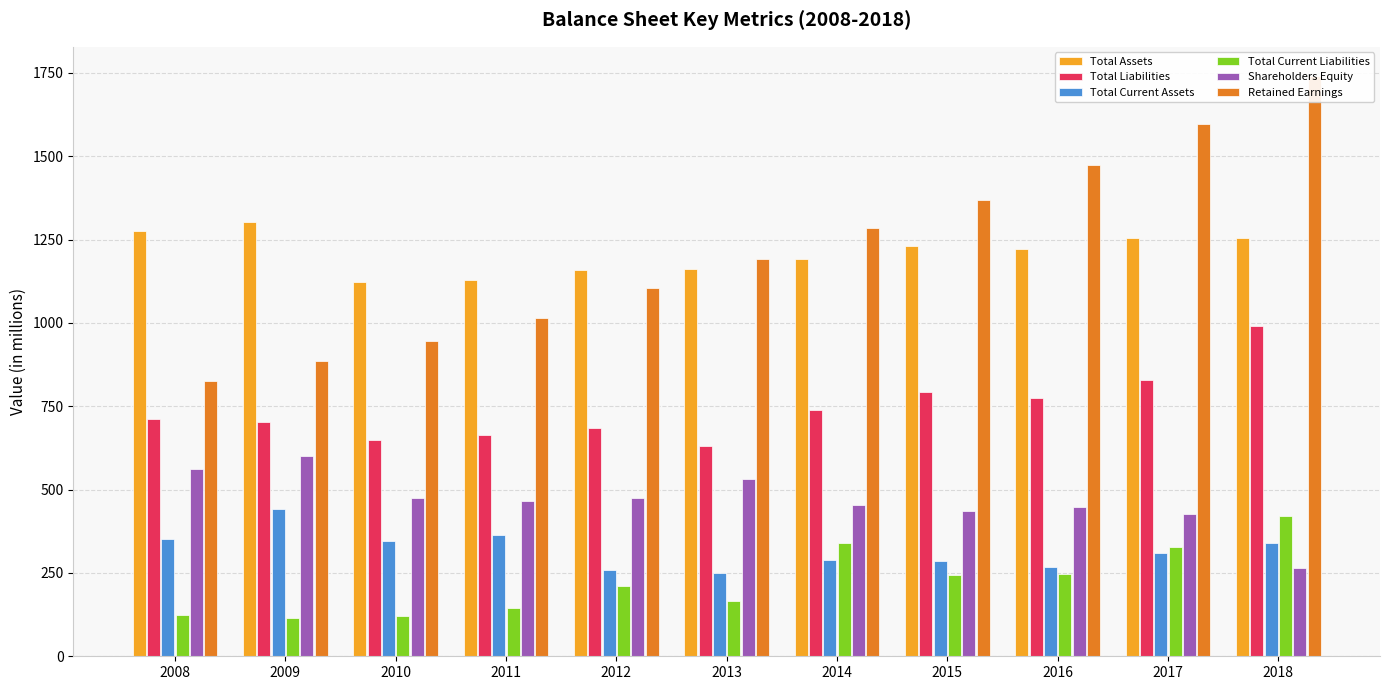

Are the bars horizontal?

No